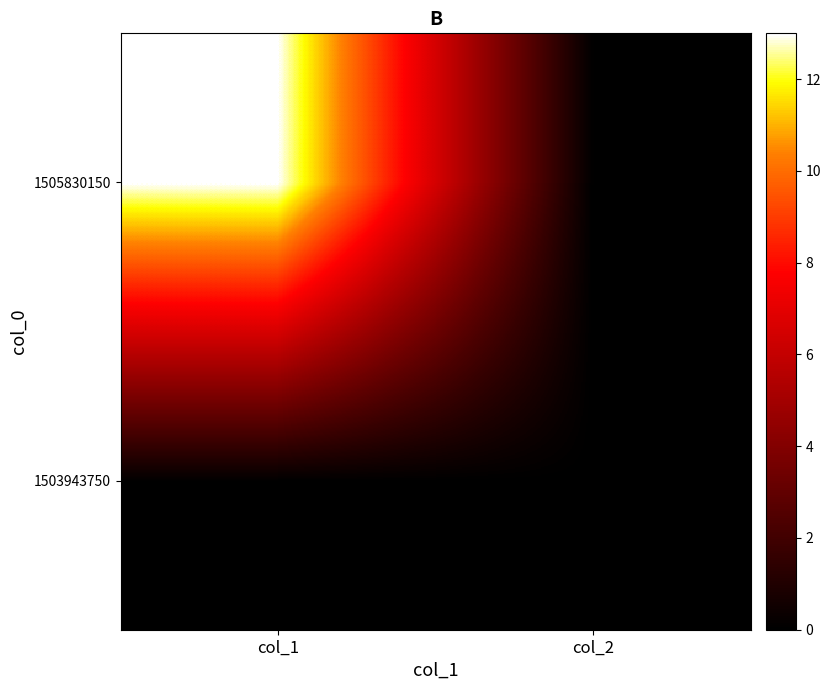

What is the maximum value shown in the chart?

13